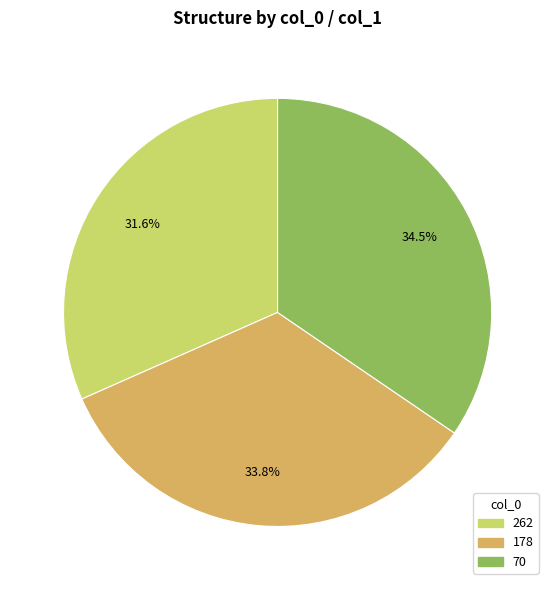

What is the largest slice in the pie chart?

70